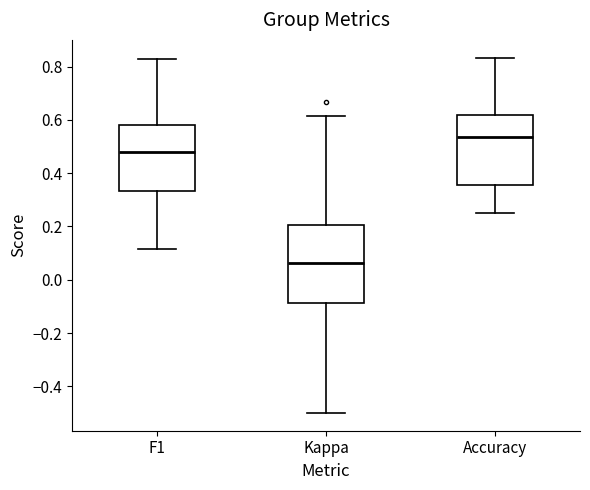

Reading left to right, transcribe this box plot: for each box, give where its median line is, the range the box spans, and where its two whiskers end, as read against the y-axis. The values are not printed on the chart, so give them approximately, as read against the axis.

F1: median 0.48, box 0.34 to 0.58, whiskers 0.12 to 0.82
Kappa: median 0.06, box -0.08 to 0.20, whiskers -0.50 to 0.62
Accuracy: median 0.54, box 0.36 to 0.62, whiskers 0.26 to 0.84